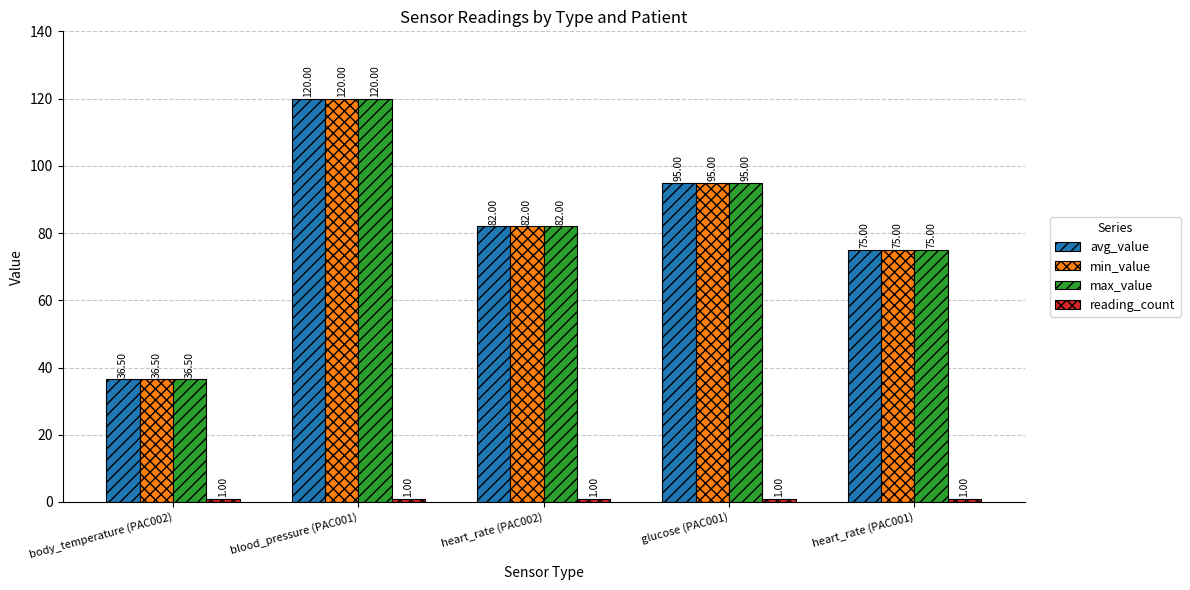

At which label does min_value reach its minimum?

body_temperature (PAC002)